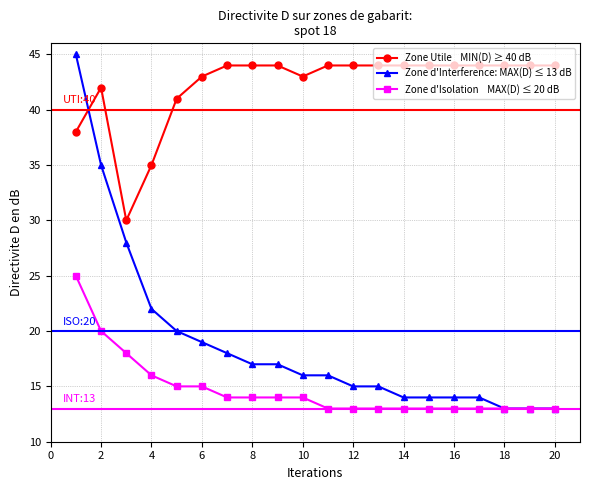

What is the maximum value shown in the chart?

45